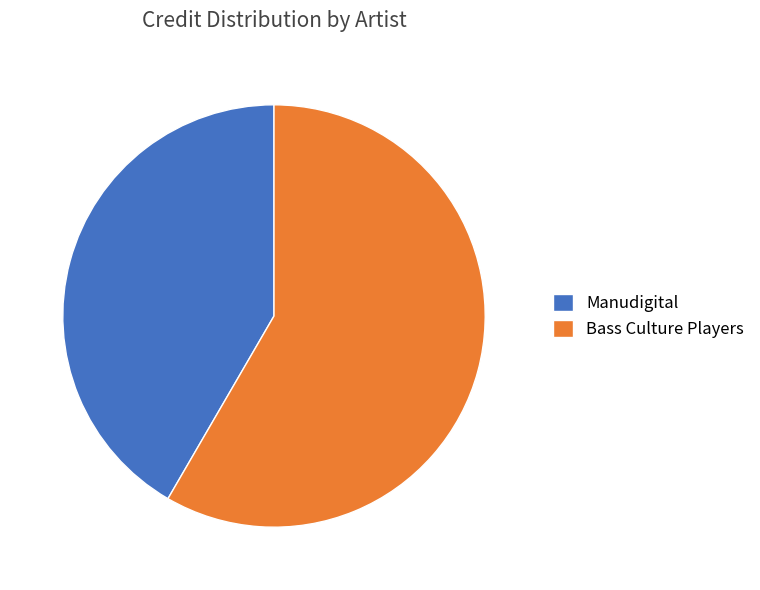

Is there a majority slice in this chart?

Yes